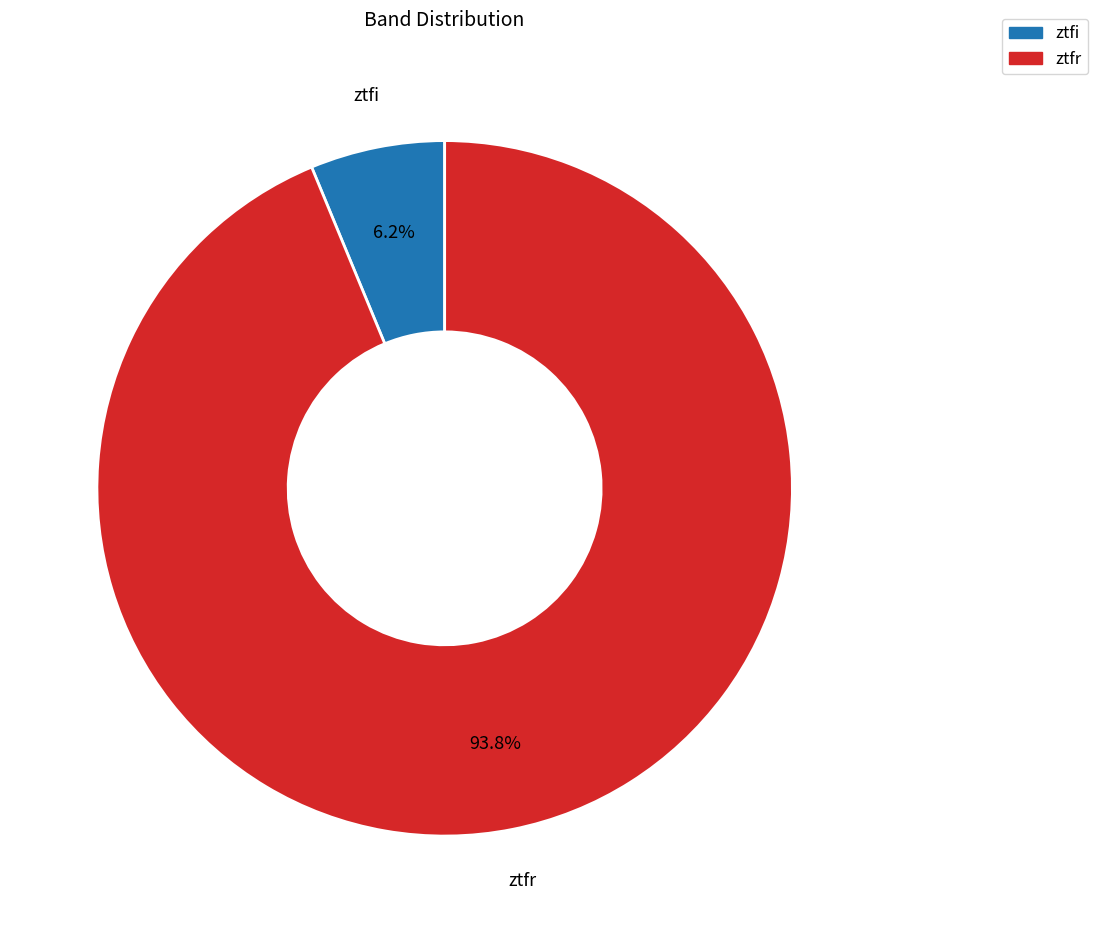

To the nearest percent, what portion does ztfi represent?

6%